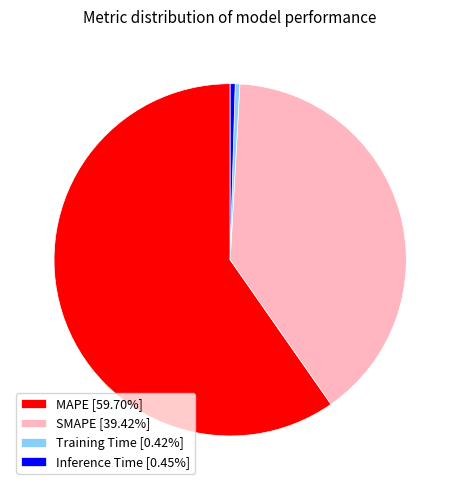

How many slices are in this pie chart?

4